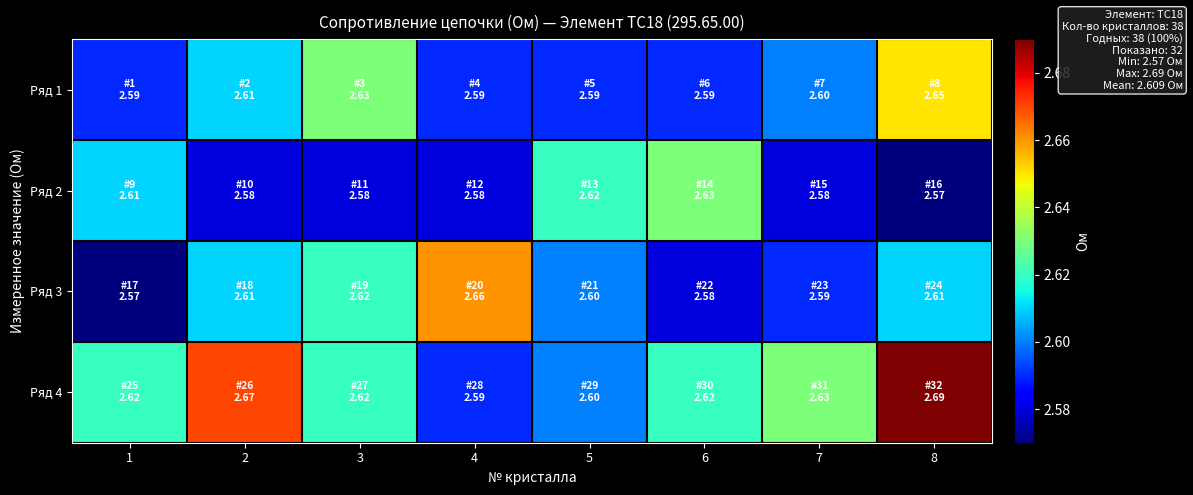

What is the maximum value shown in the chart?

2.7